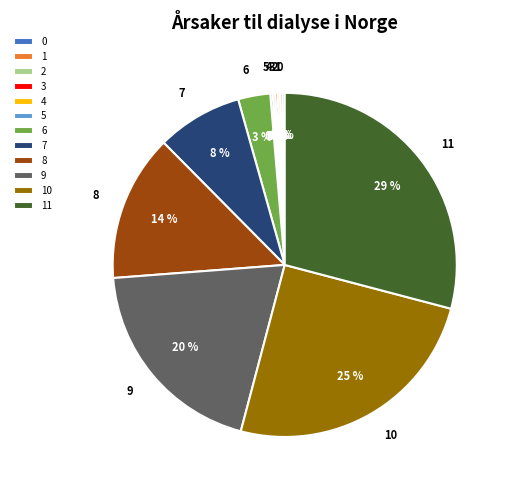

To the nearest percent, what is the average slice percentage?

8%